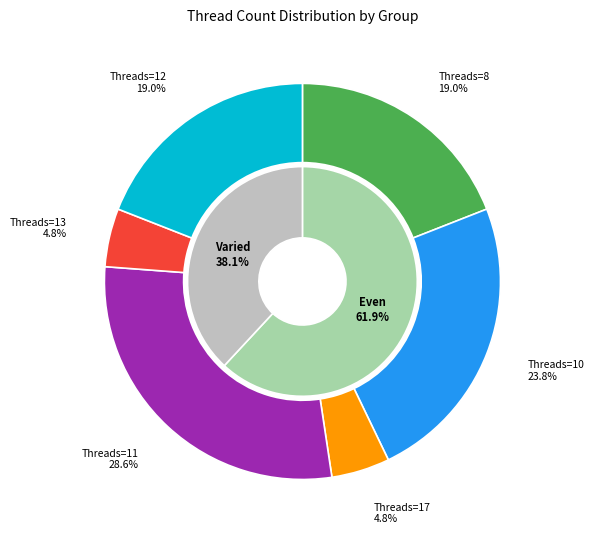

Does 0.37% account for over 50% of the chart?

No